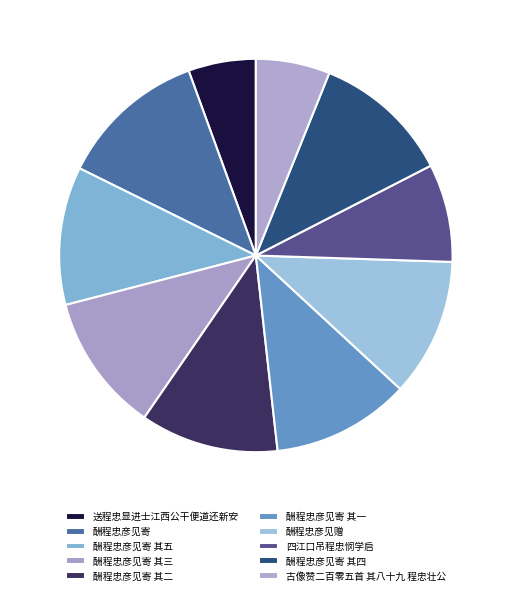

Rank the categories by value from lowest to highest.

送程忠显进士江西公干便道还新安, 古像赞二百零五首 其八十九 程忠壮公, 四江口吊程忠悯学启, 酬程忠彦见赠, 酬程忠彦见寄 其一, 酬程忠彦见寄 其二, 酬程忠彦见寄 其三, 酬程忠彦见寄 其四, 酬程忠彦见寄 其五, 酬程忠彦见寄